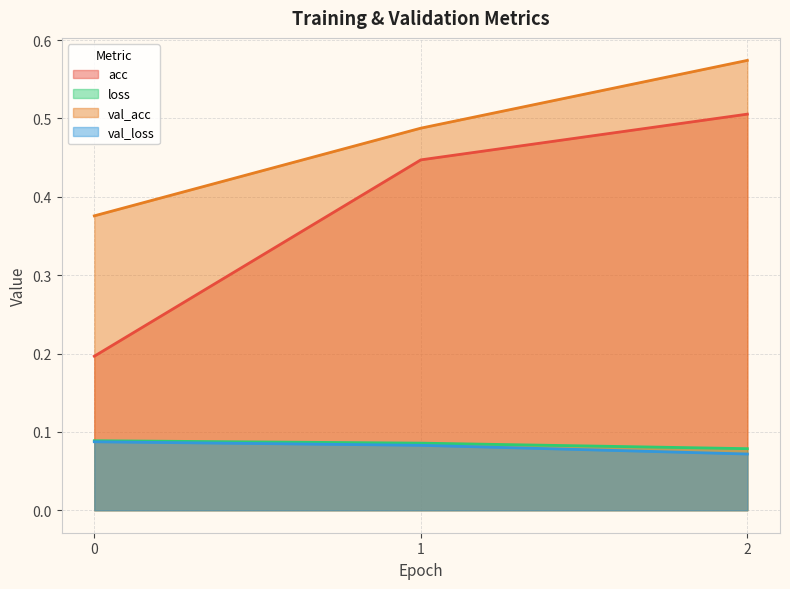

At how many categories does at least one series exceed 0?

3